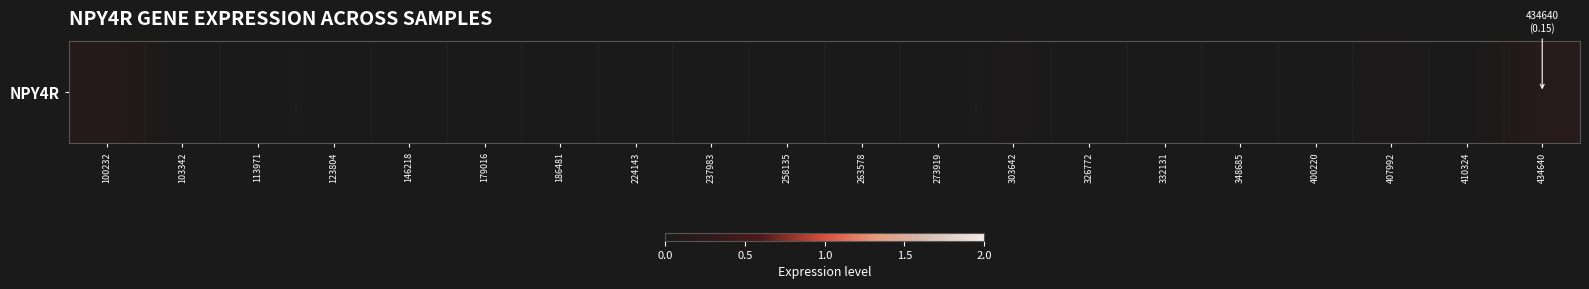

What is the difference between the second highest and minimum values?

0.1